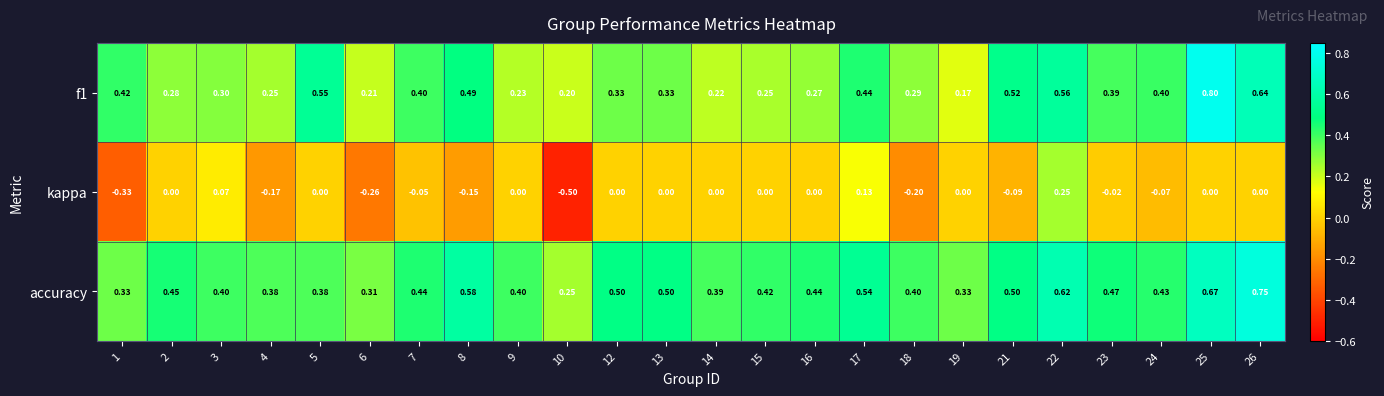

Between 9 and 18, which series saw the biggest shift?

kappa